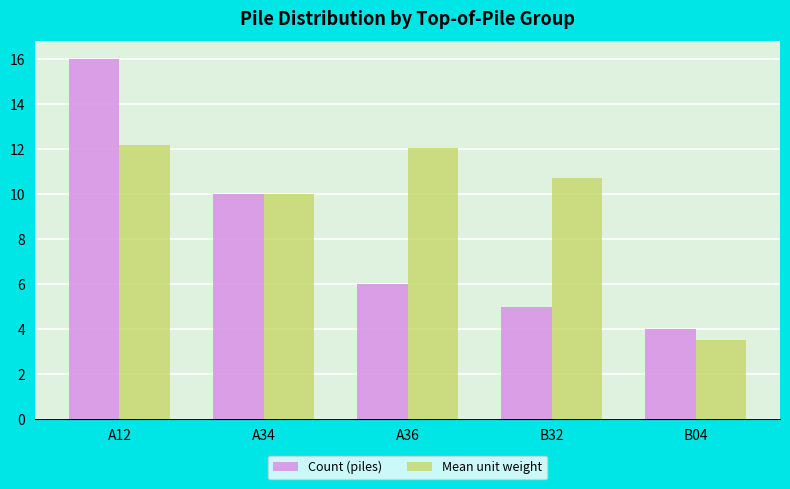

Which series has the widest spread of values?

Count (piles)